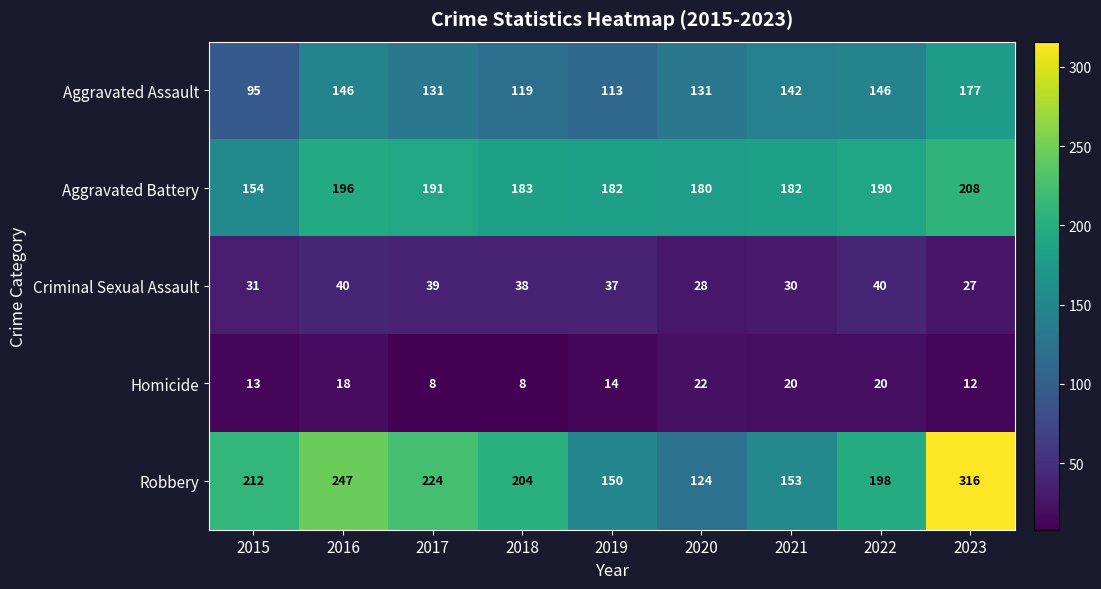

At how many categories does at least one series exceed 183?

6